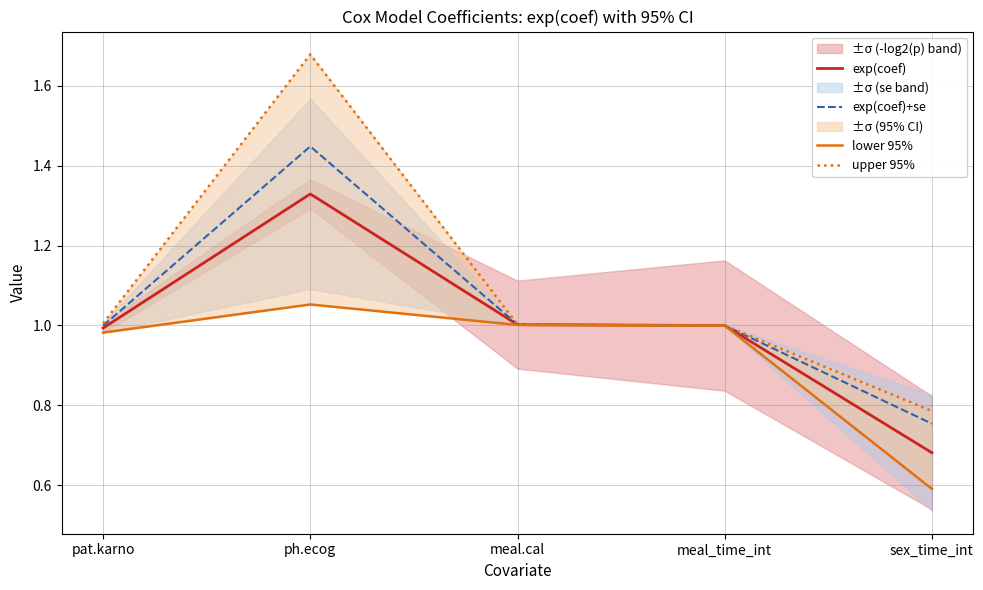

At which category does the chart reach its peak across all series?

ph.ecog